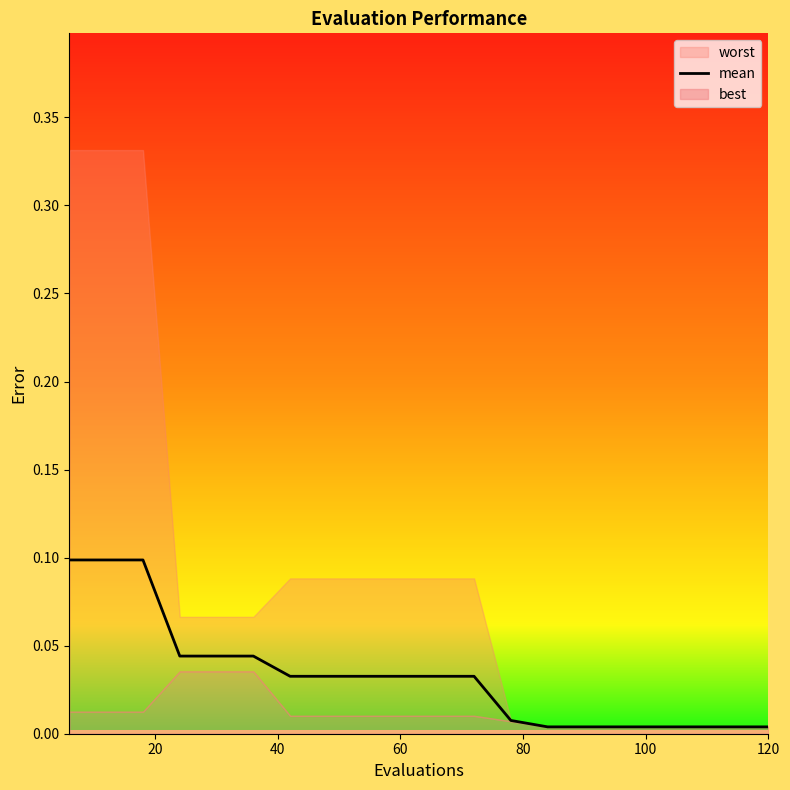

What is the change in value from 20 to 9?

-0.1